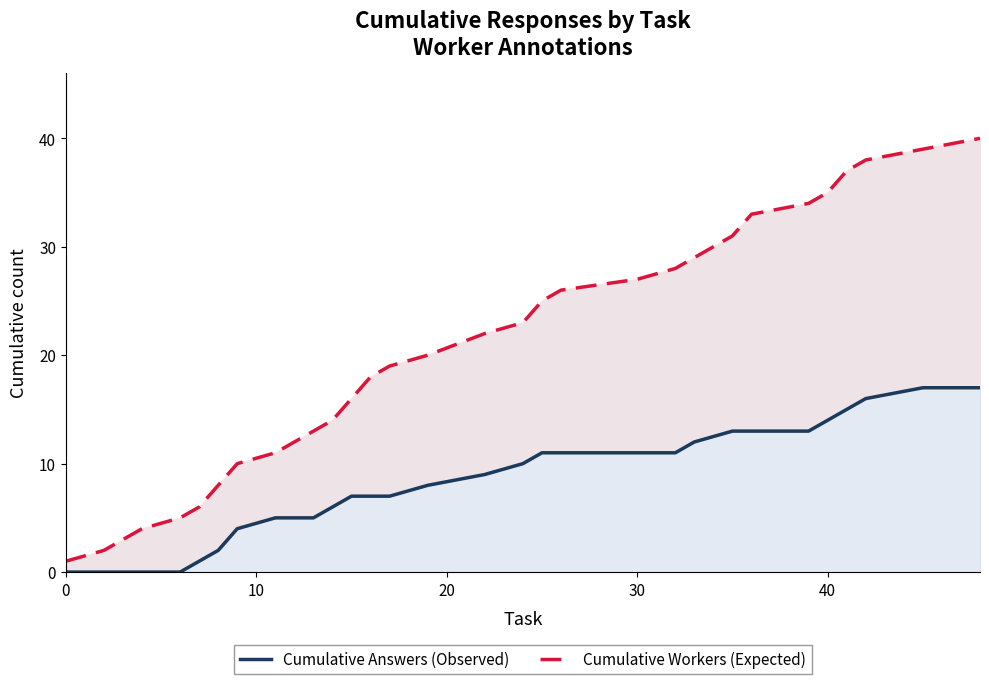

What is the sum of all Cumulative Workers (Expected) values?

629